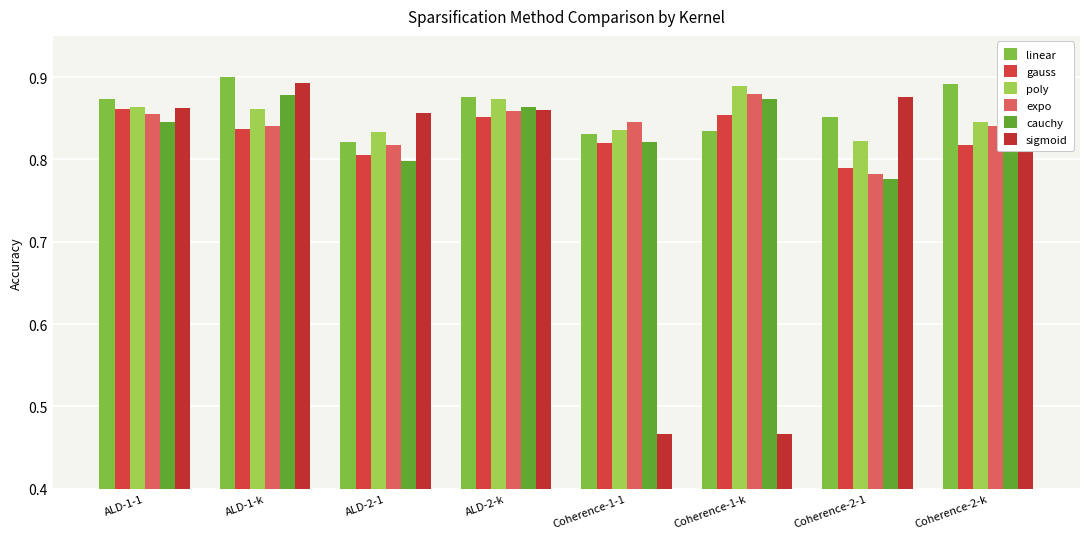

At which label does cauchy reach its minimum?

Coherence-2-1